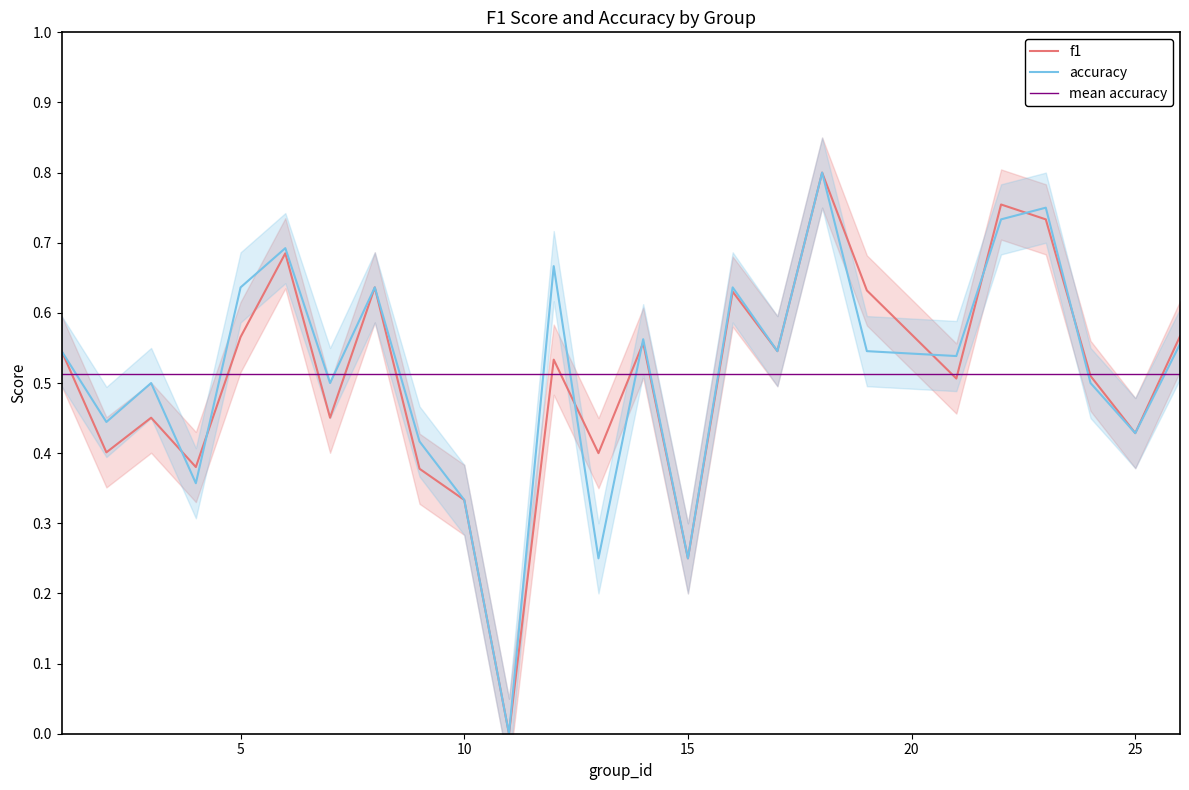

The value of f1 at 14 is 0.6. True or false?

True